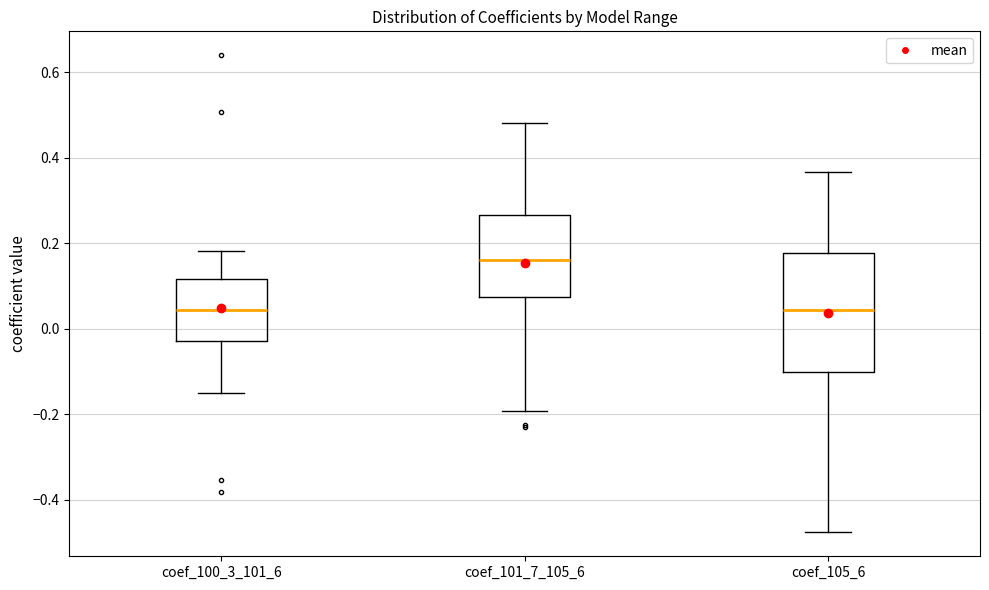

Comparing the boxes themselves (not the whiskers), which one is the tallest?

coef_105_6